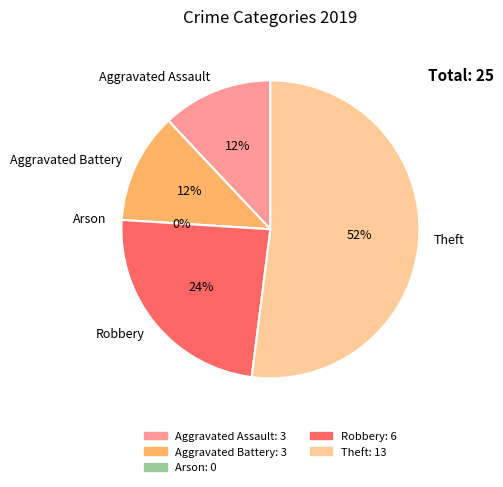

What percentage is the Robbery slice, to the nearest percent?

24%